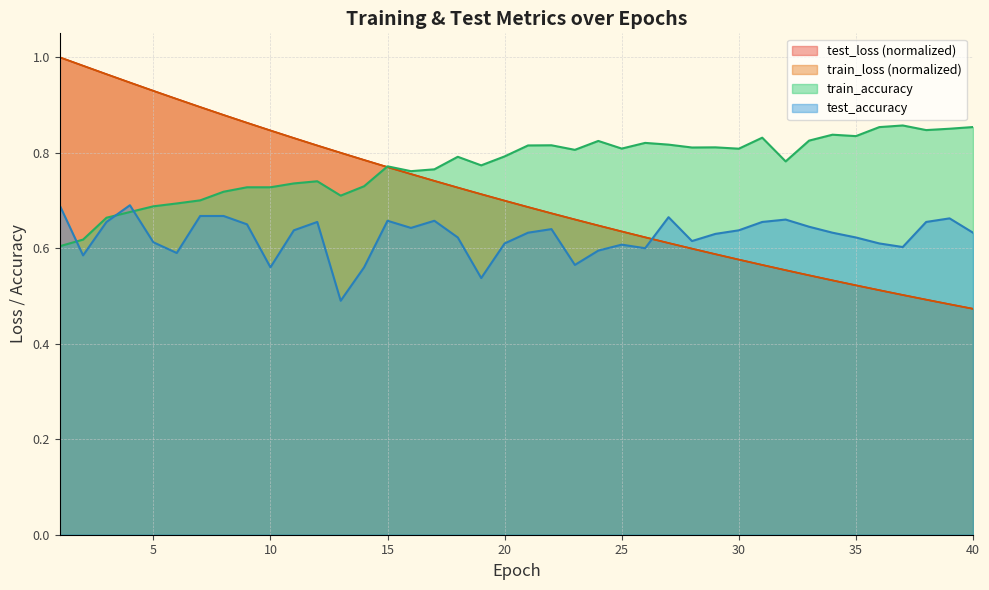

Which series ends up on top after the final intersection of test_accuracy and test_loss?

test_accuracy